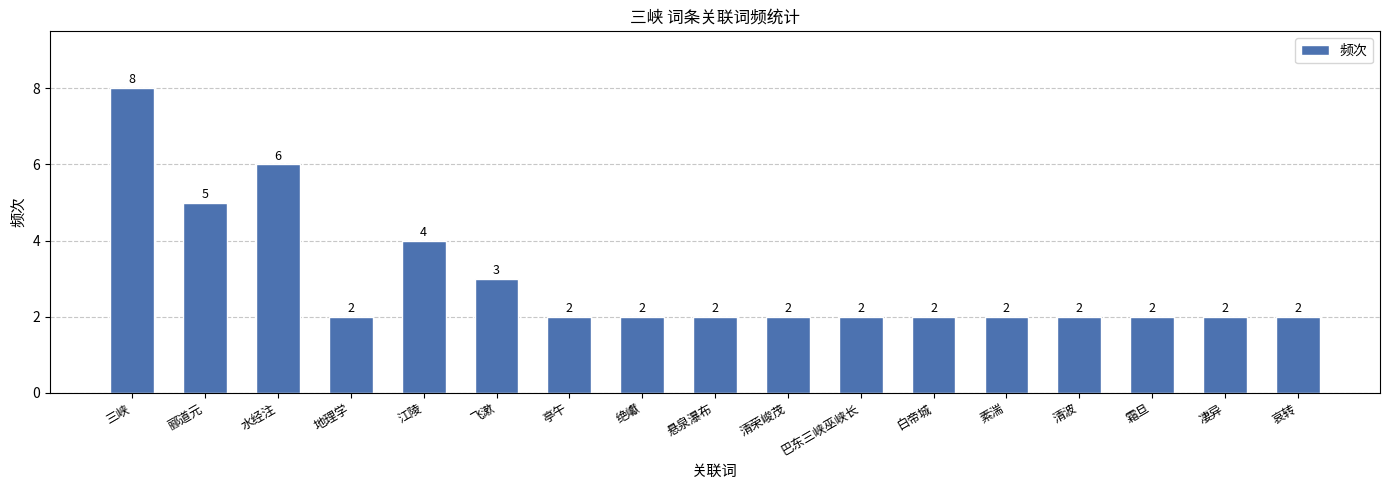

What value does the data have at 三峡?

8